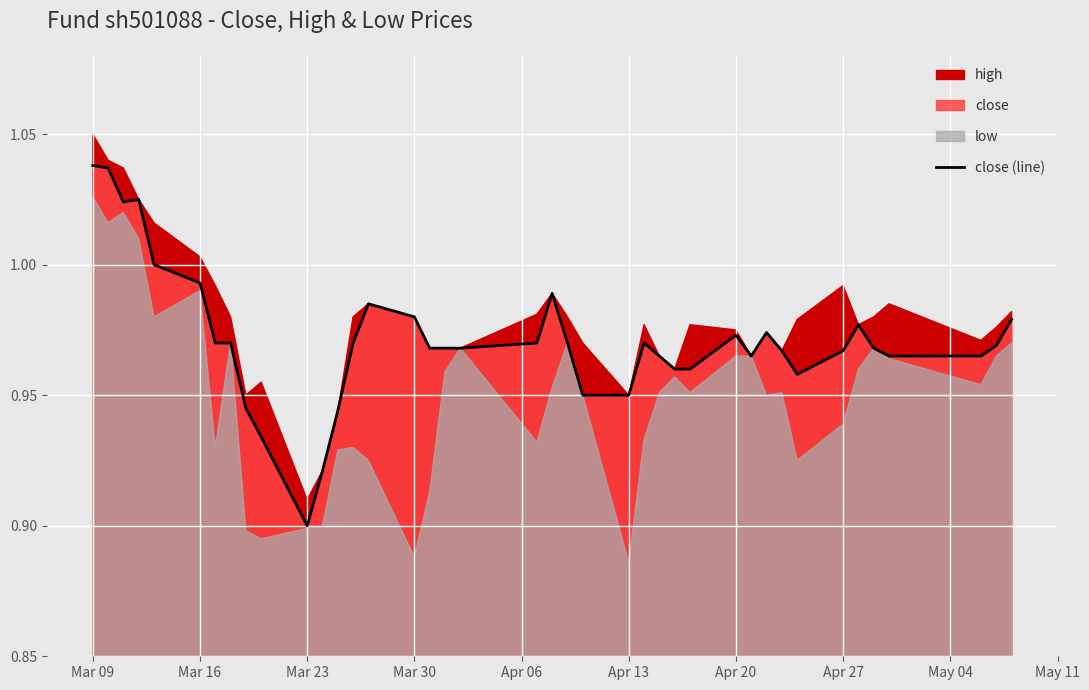

Which category has the lowest value in the close (line) series?

Mar 23